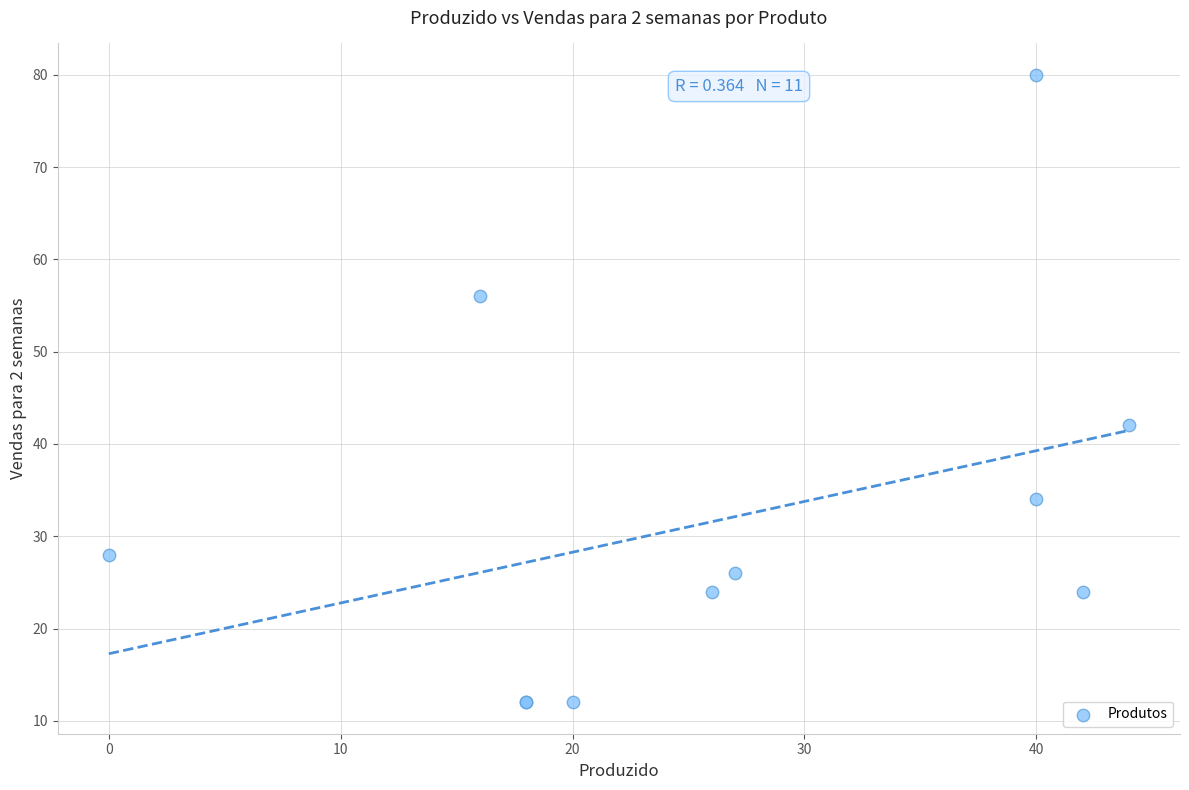

What Y value in the scatter plot is closest to 46?

42